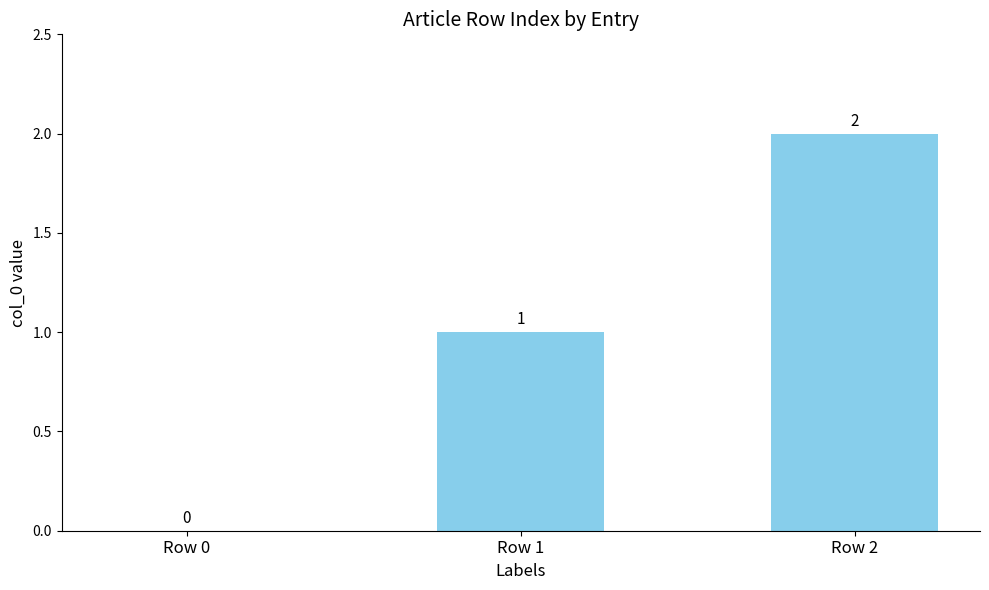

Reading left to right, list all the values displayed in this chart.

0	1	2